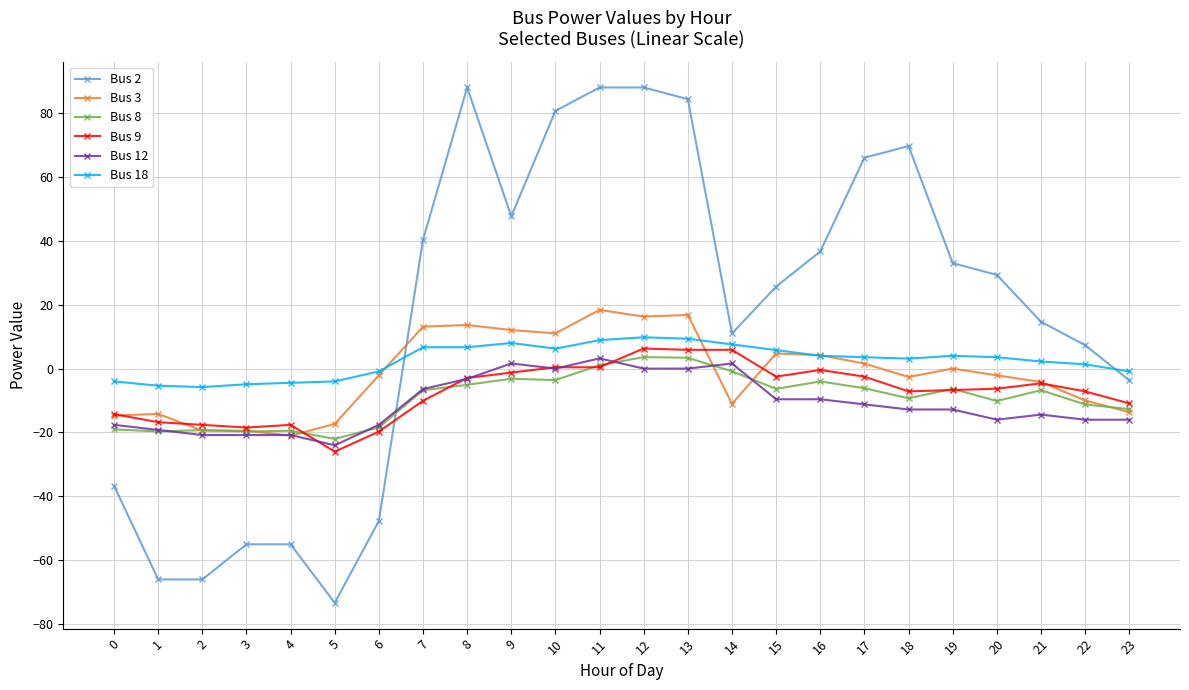

What is the value of the Bus 3 point at the 1st from the left?

-14.7